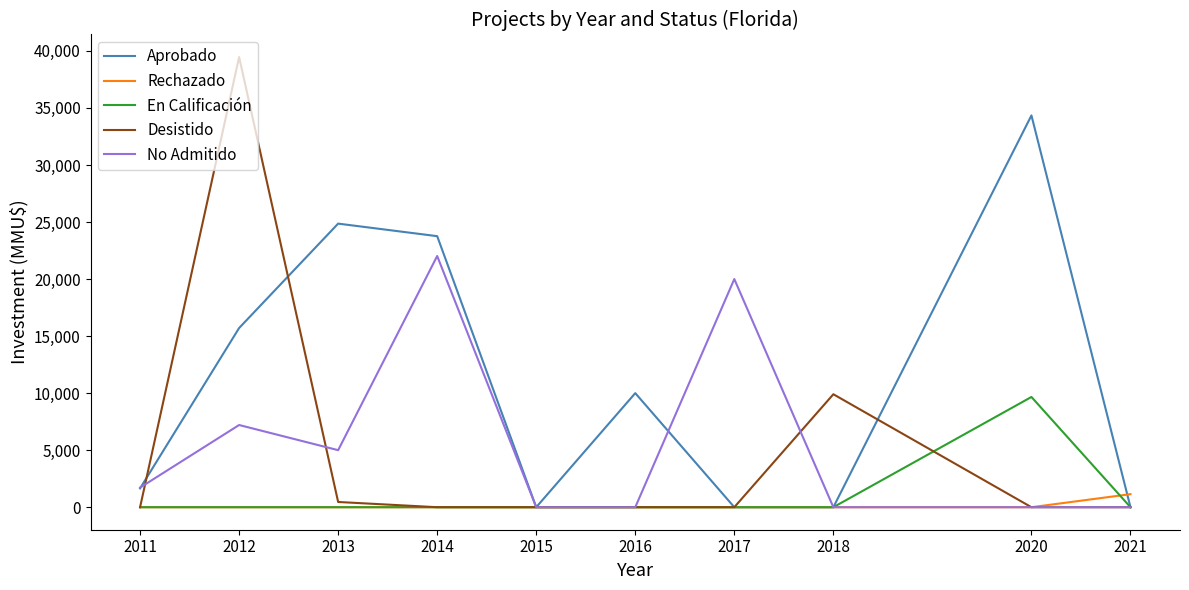

Reading left to right, what are all the values shown in this chart?

Aprobado: 2011=1650	2012=15706	2013=24860	2014=23760	2015=0	2016=10000	2017=0	2018=0	2020=34344	2021=0
Rechazado: 2011=0	2012=0	2013=0	2014=0	2015=0	2016=0	2017=0	2018=0	2020=0	2021=1144
En Calificación: 2011=0	2012=0	2013=0	2014=0	2015=0	2016=0	2017=0	2018=0	2020=9664	2021=0
Desistido: 2011=0	2012=39466	2013=459	2014=0	2015=0	2016=0	2017=0	2018=9903	2020=0	2021=0
No Admitido: 2011=1719	2012=7206	2013=5000	2014=22020	2015=0	2016=0	2017=20000	2018=0	2020=0	2021=0